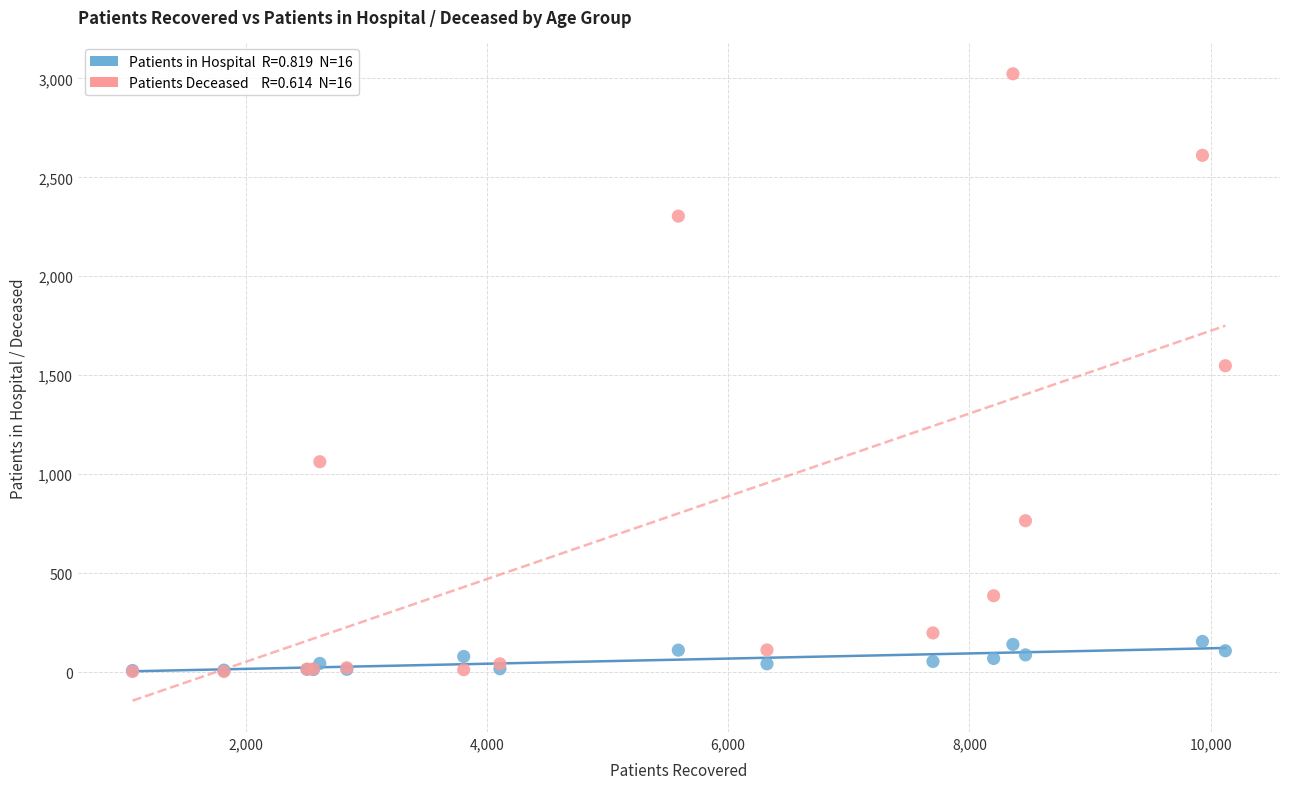

Across all series, what Y value is closest to 1513?

1548